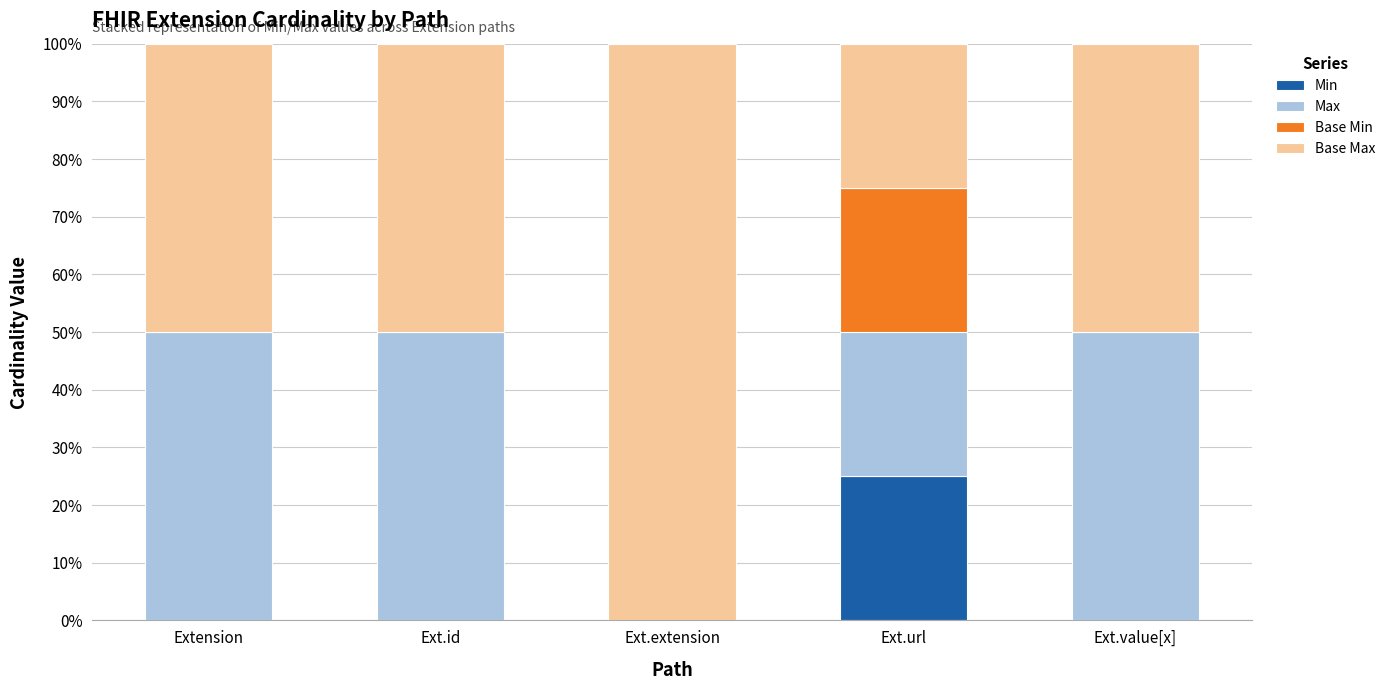

Reading left to right, what are the values for Min?

Extension=0	Ext.id=0	Ext.extension=0	Ext.url=25	Ext.value[x]=0